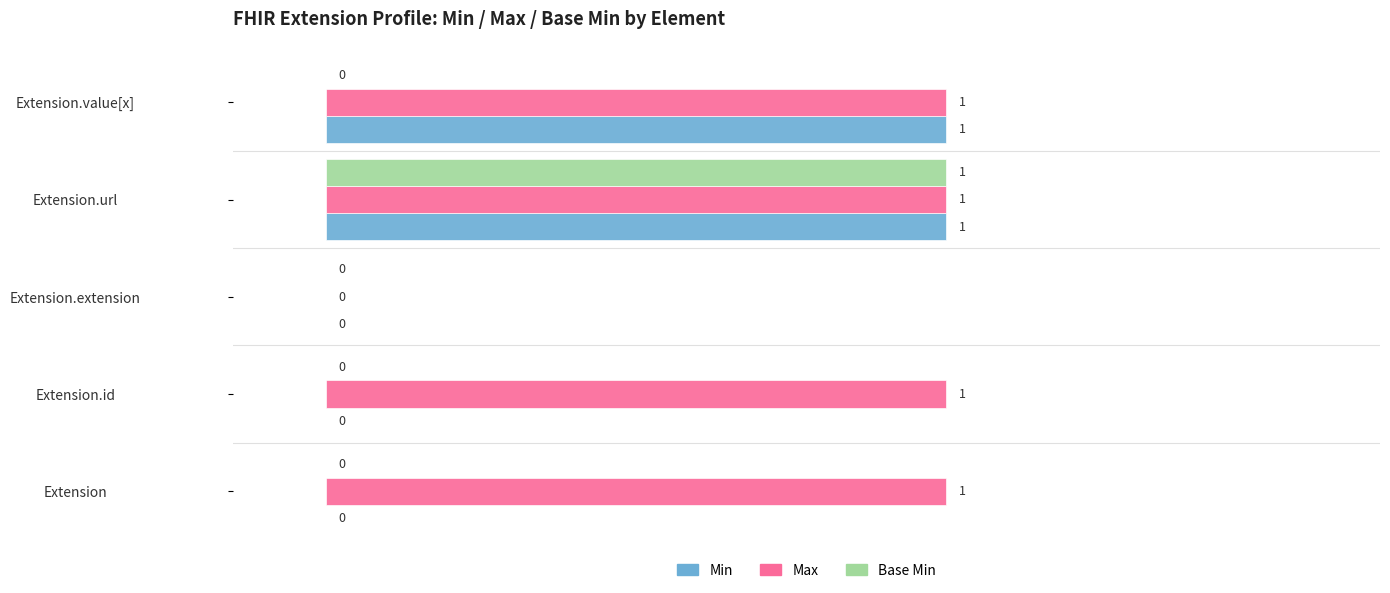

How many values in the Base Min series exceed 0?

1